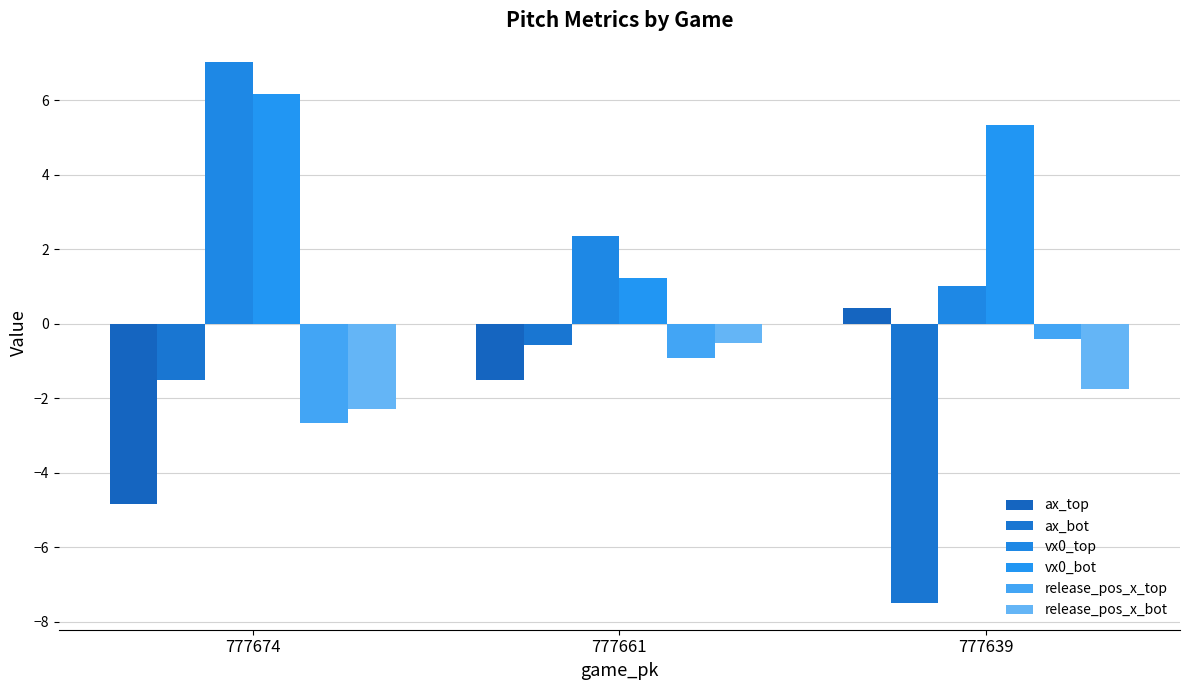

At which label does ax_bot reach its peak?

777661